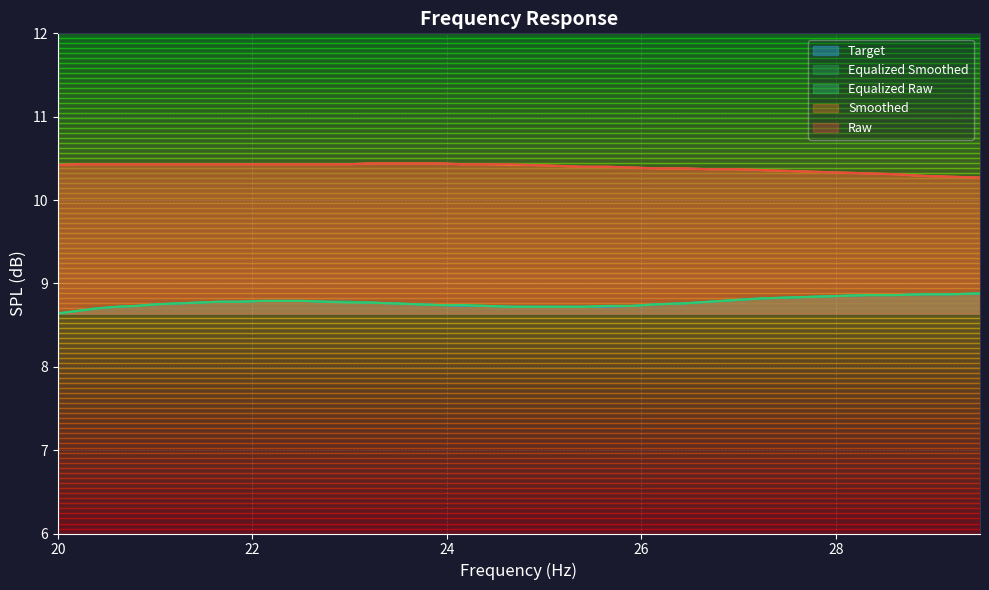

What is the smallest value displayed?

8.6